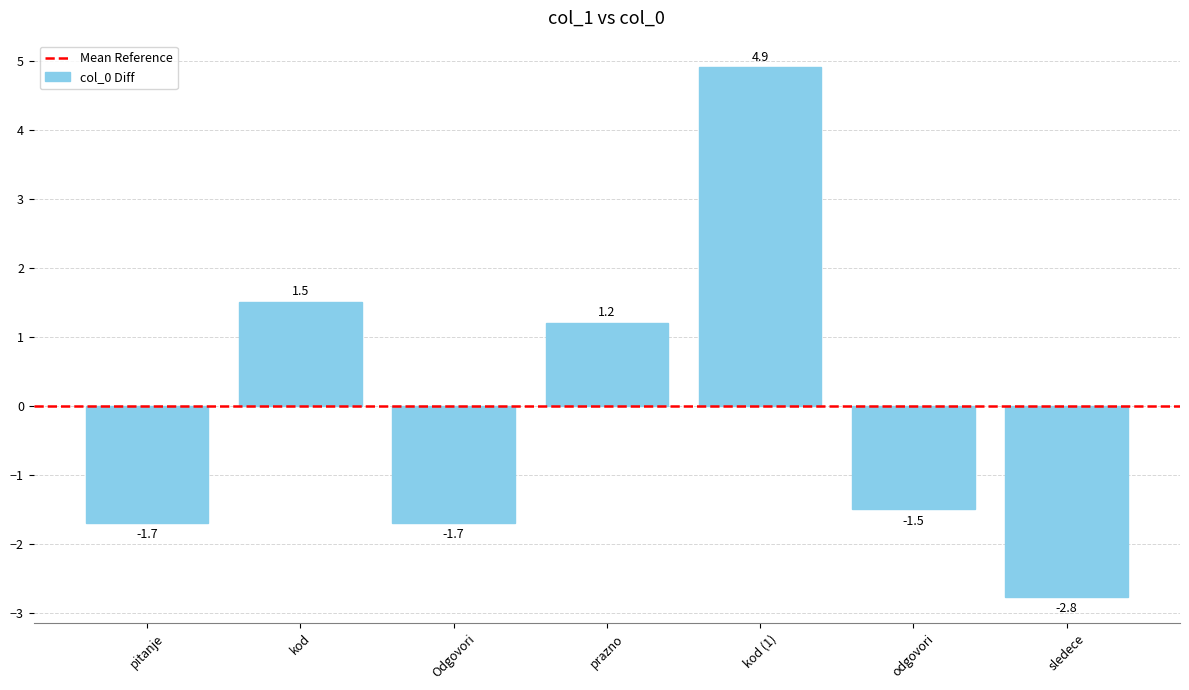

Between kod and Odgovori, which is larger?

kod